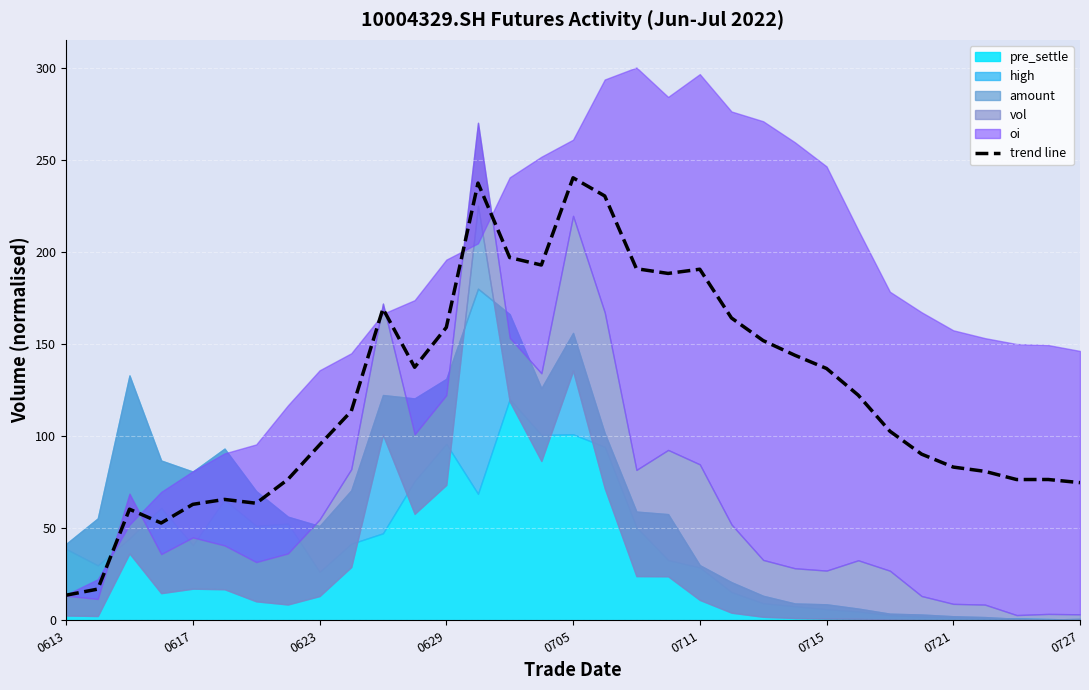

How many lines are shown in the chart?

1